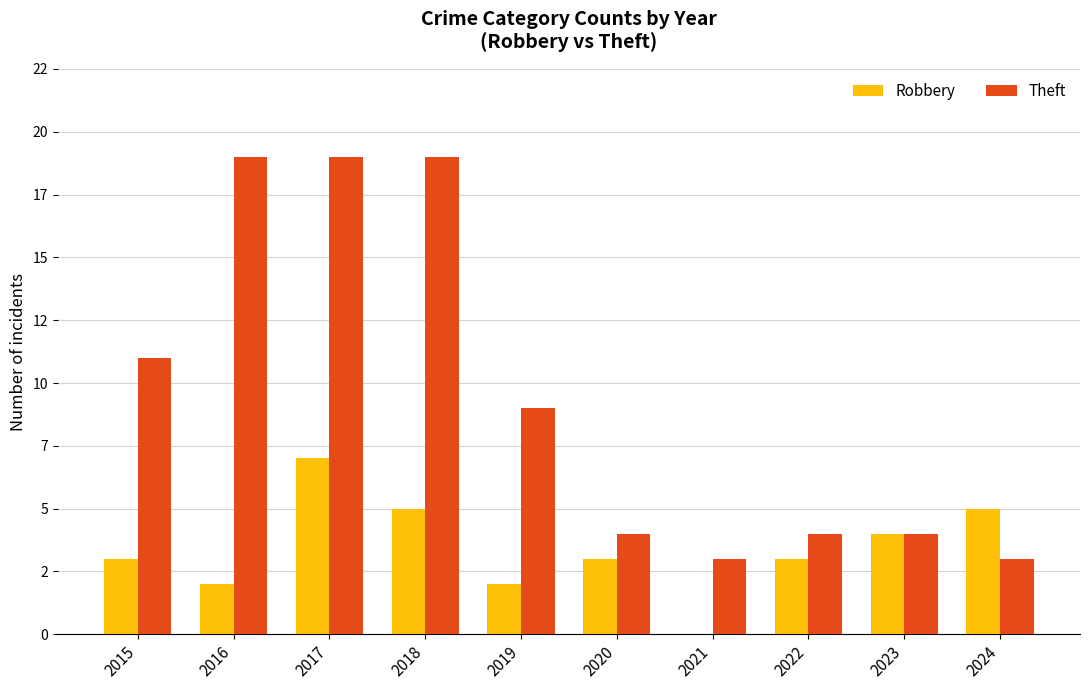

What is the sum of the Theft values at 2016 and 2019?

28